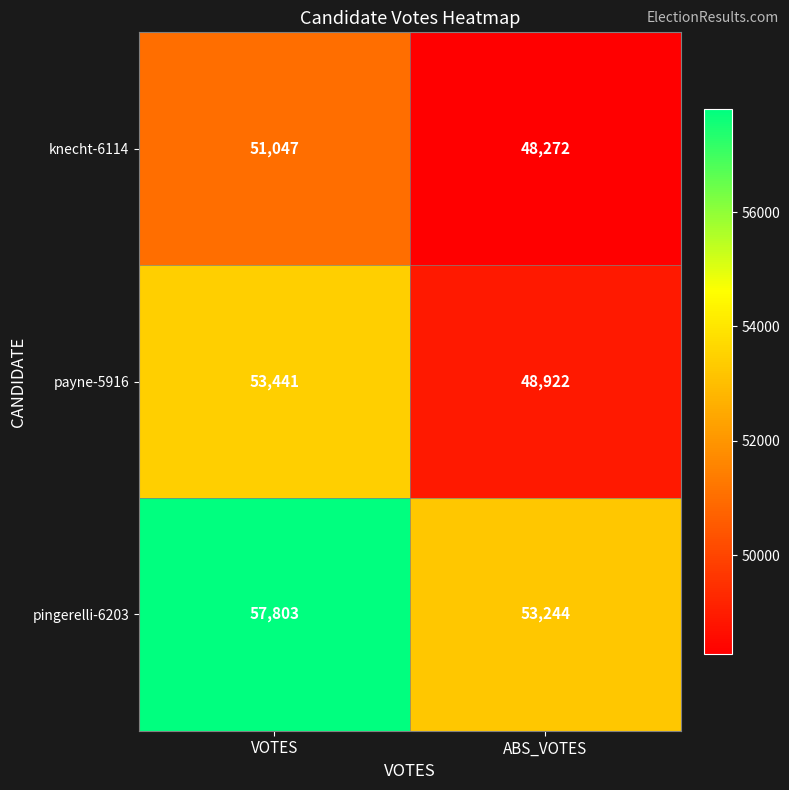

What is the sum of all pingerelli-6203 values?

111047